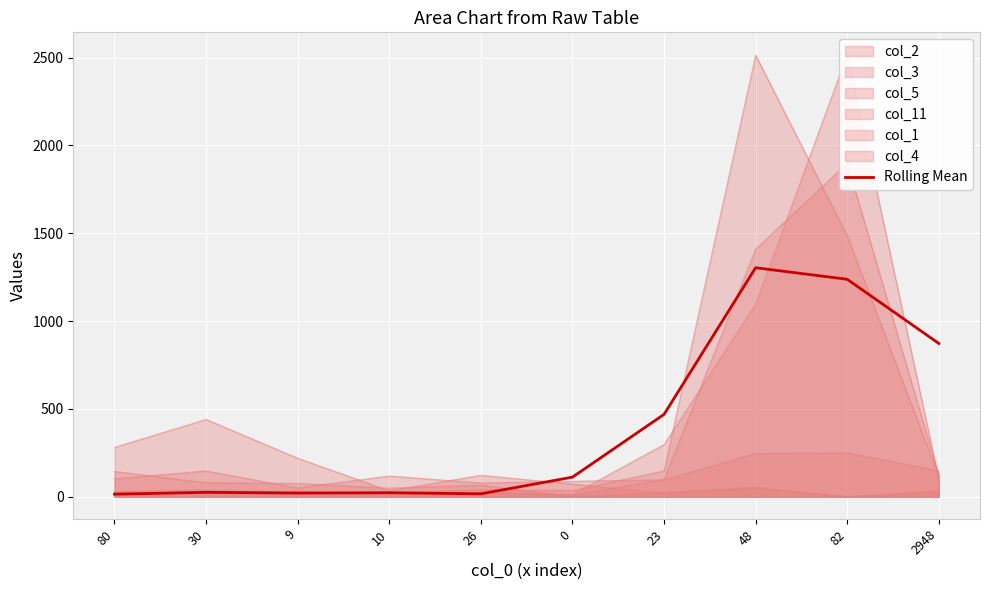

Between 23 and 2948, which is larger?

2948